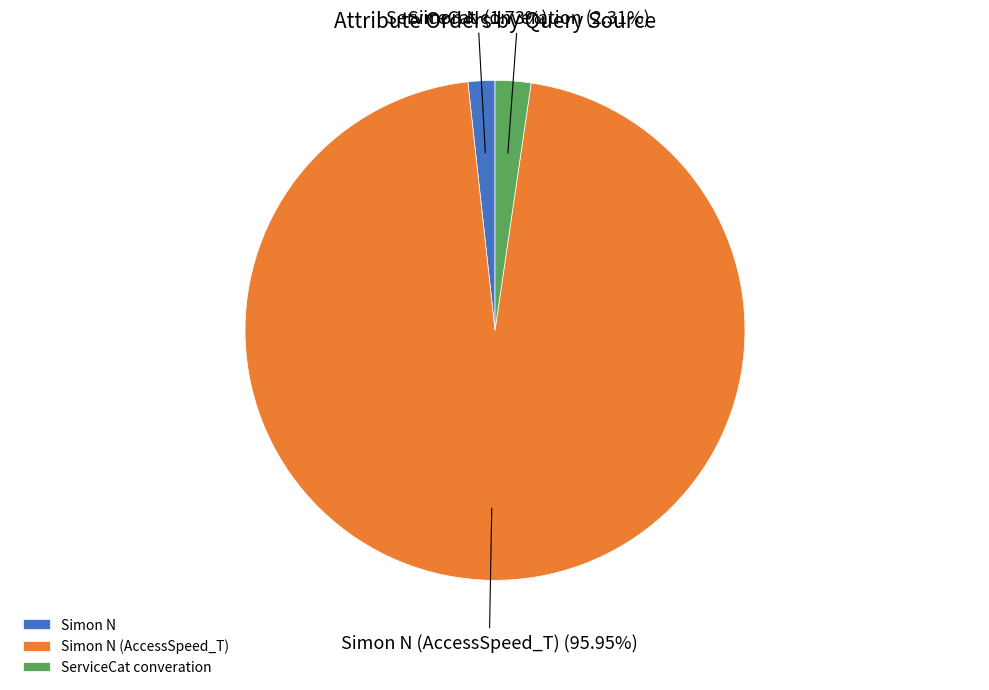

Which slice represents more than half of the pie?

Simon N (AccessSpeed_T)